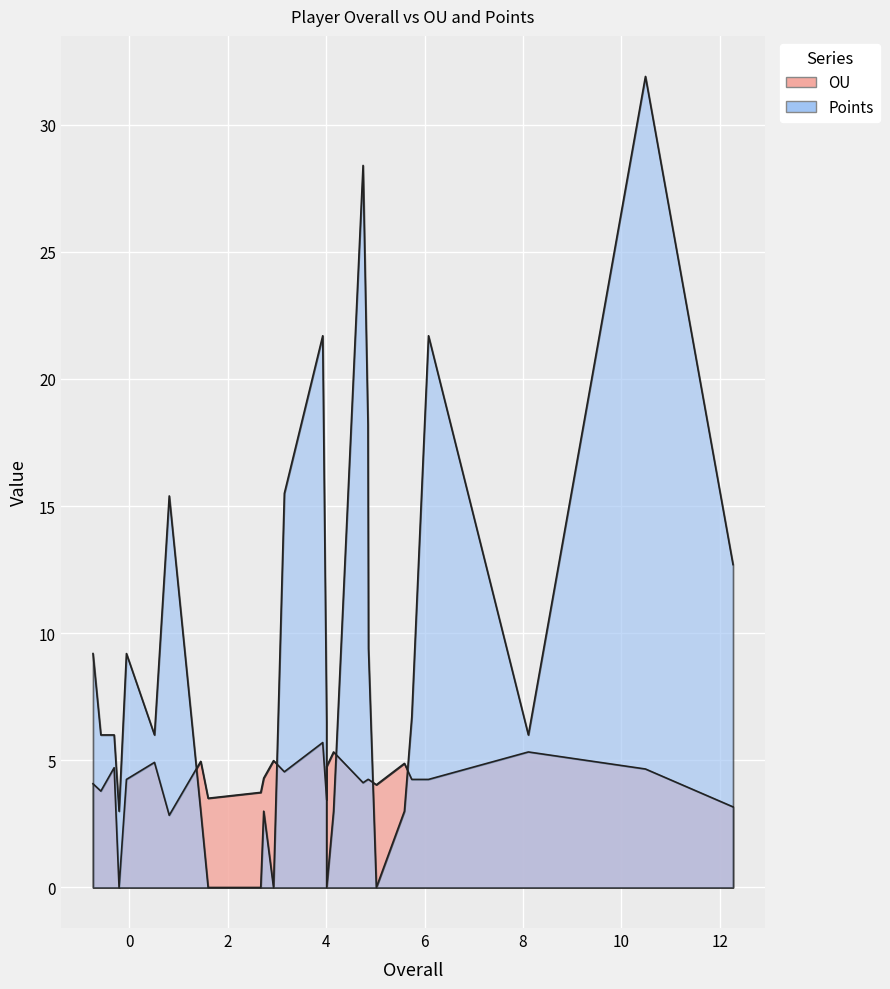

Reading left to right, what are all the values shown in this chart?

OU: 0=3.2	1=4.7	2=5.3	3=4.2	4=4.2	5=4.9	6=4.0	7=4.2	8=4.2	9=4.1	10=5.3	11=4.8	12=3.5	13=5.7	14=4.5	15=5.0	16=4.3	17=3.7	18=3.5	19=5.0	20=2.8	21=4.9	22=4.2	23=0.0	24=4.7	25=3.8	26=4.1
Points: 0=12.7	1=31.9	2=6.0	3=21.7	4=6.7	5=3.0	6=0.0	7=9.4	8=18.2	9=28.4	10=3.0	11=0.0	12=6.5	13=21.7	14=15.5	15=0.0	16=3.0	17=0.0	18=0.0	19=3.0	20=15.4	21=6.0	22=9.2	23=3.0	24=6.0	25=6.0	26=9.2